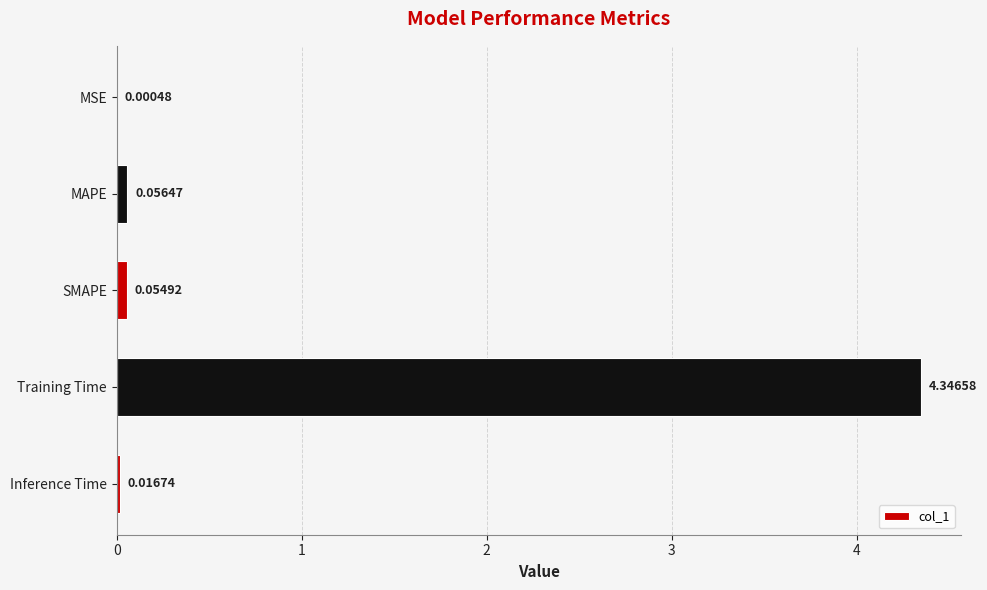

Which category has the highest value across all series?

Training Time